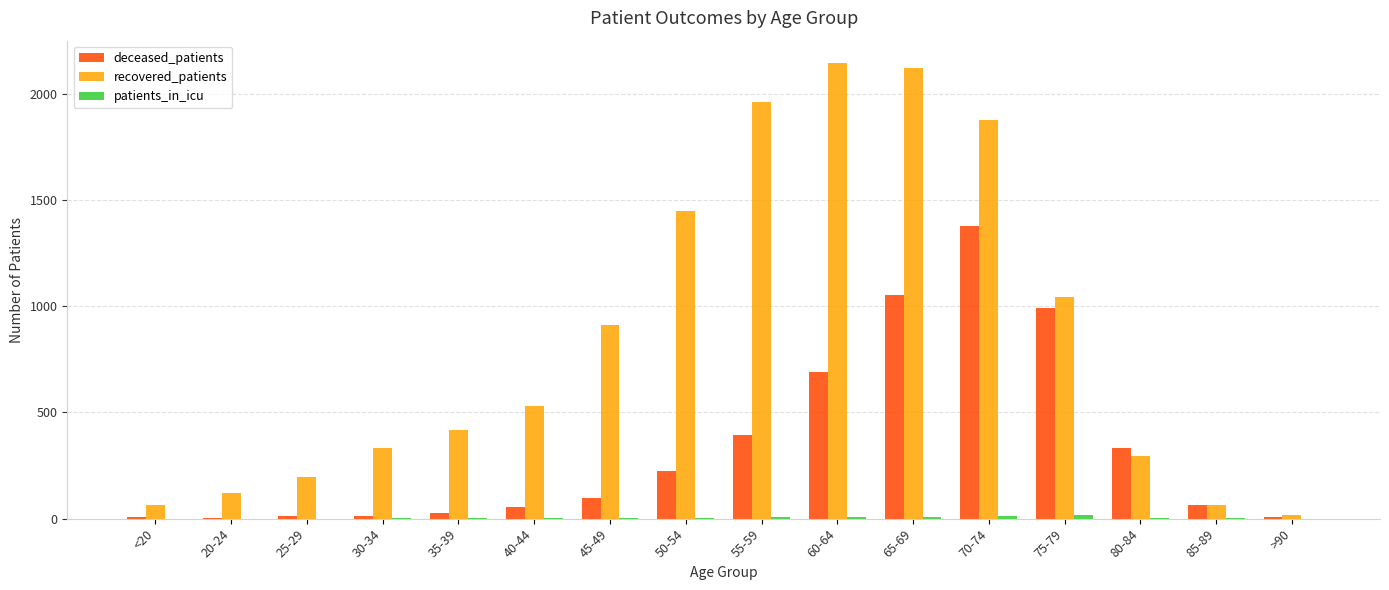

Which series has the widest spread of values?

recovered_patients